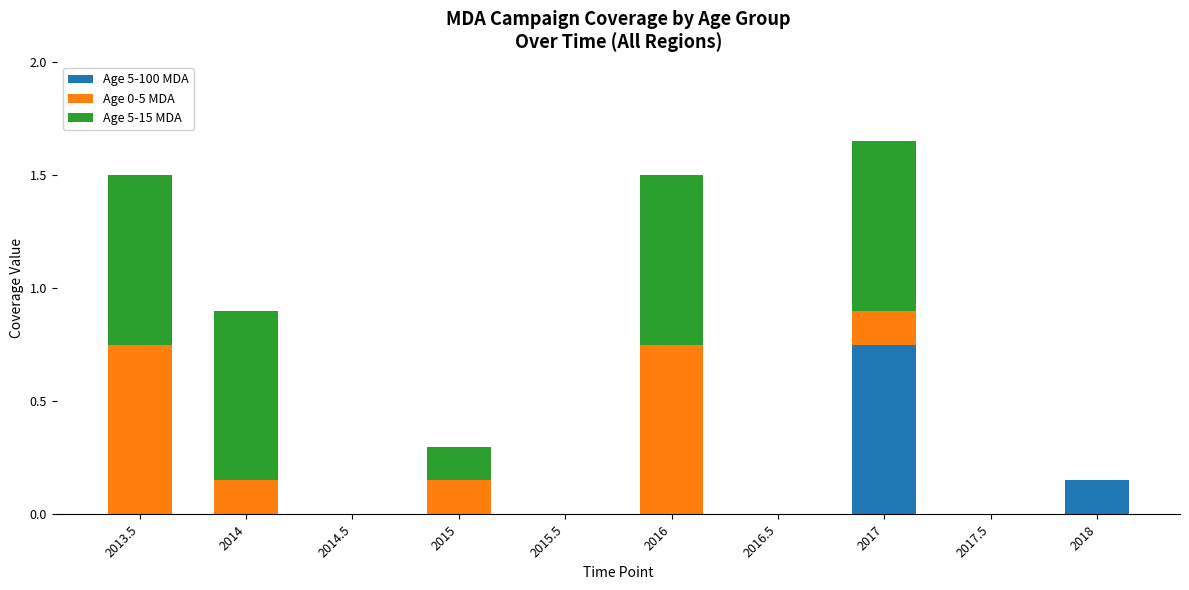

At which label does Age 5-100 MDA reach its peak?

2017